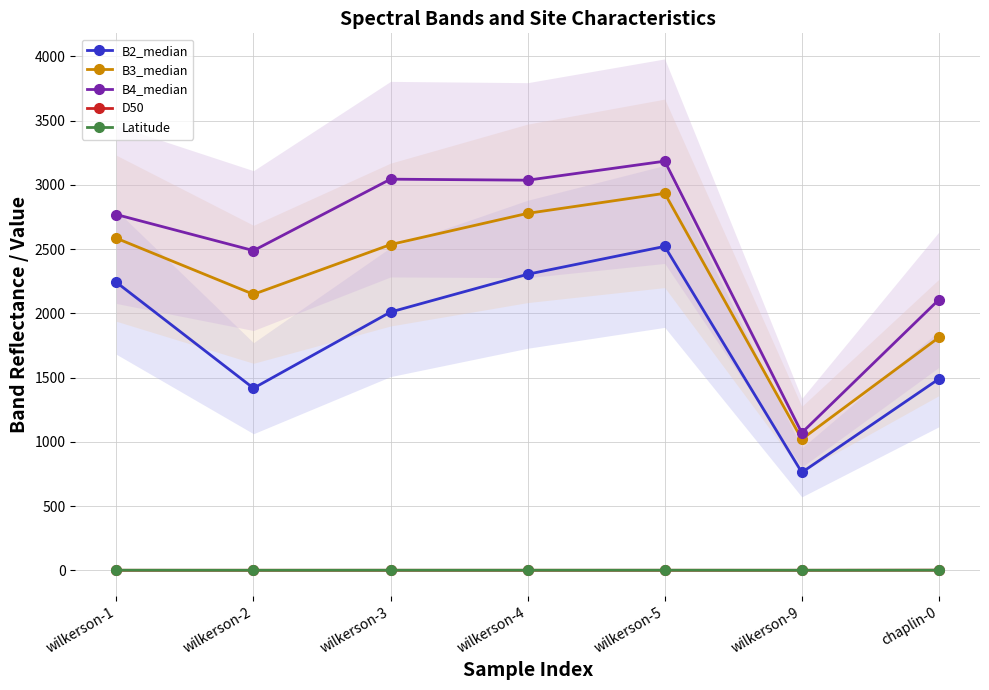

List the labels in order of Latitude value, smallest first.

wilkerson-2, wilkerson-9, wilkerson-4, wilkerson-3, wilkerson-1, wilkerson-5, chaplin-0